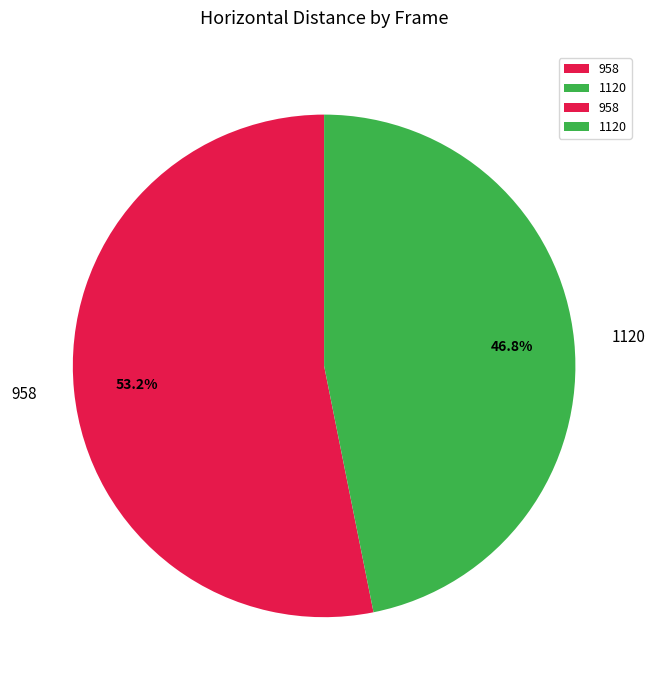

Which category has the biggest portion of the pie?

958